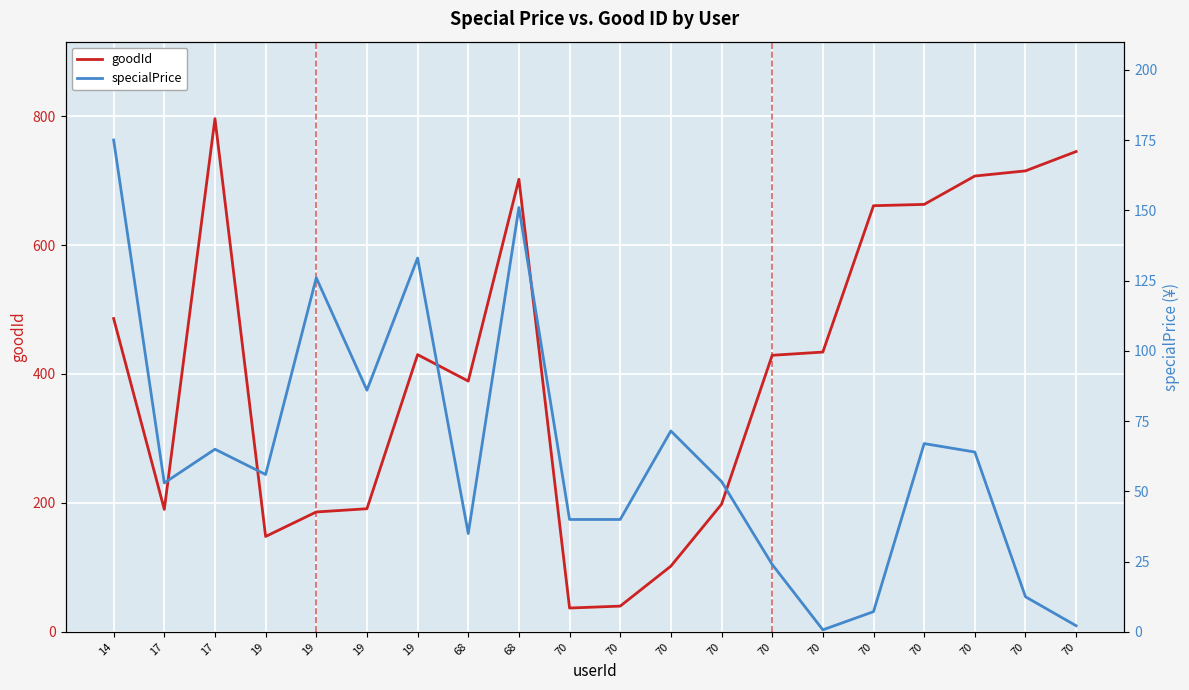

True or false: goodId has a value of 14.8 at 70.

False